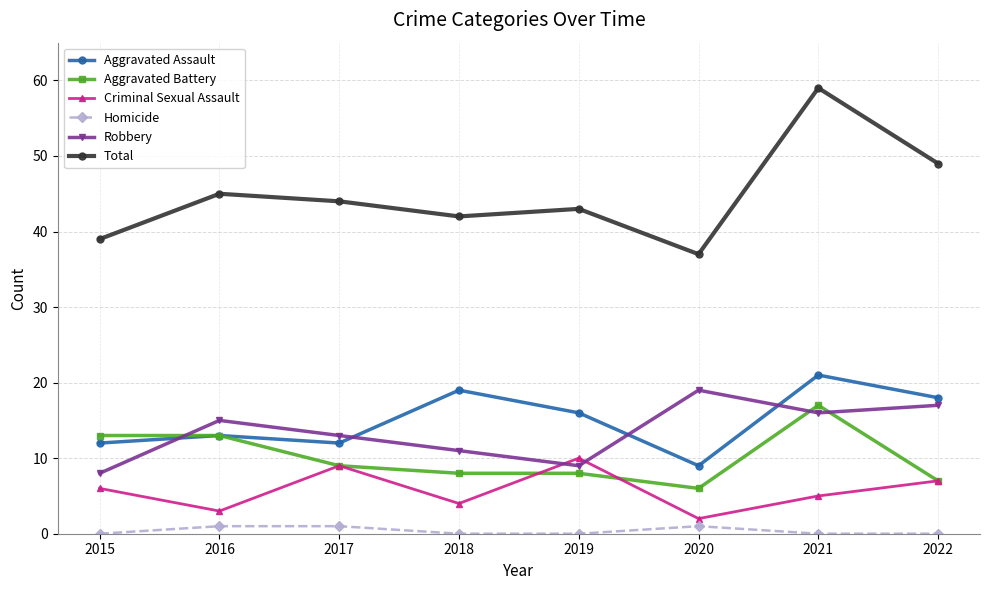

Is it true that Aggravated Assault equals 5 at 2019?

False